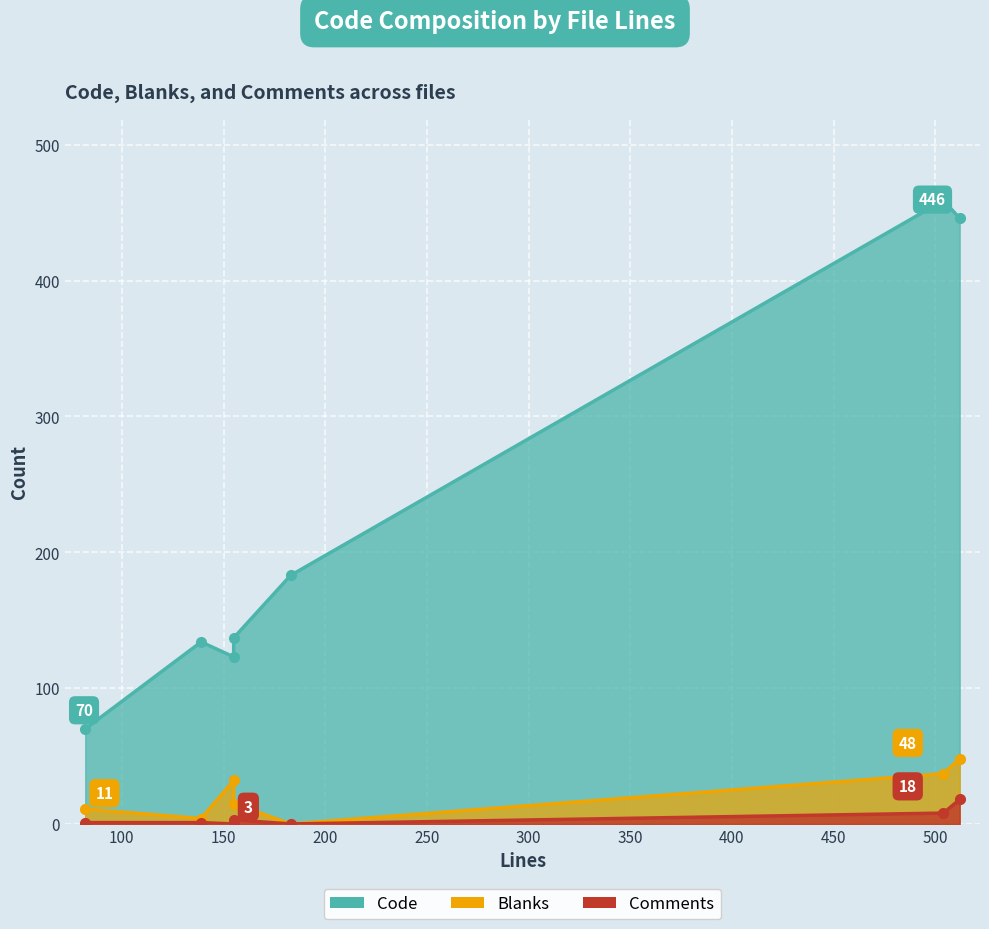

Which series has the largest total across all categories?

Code